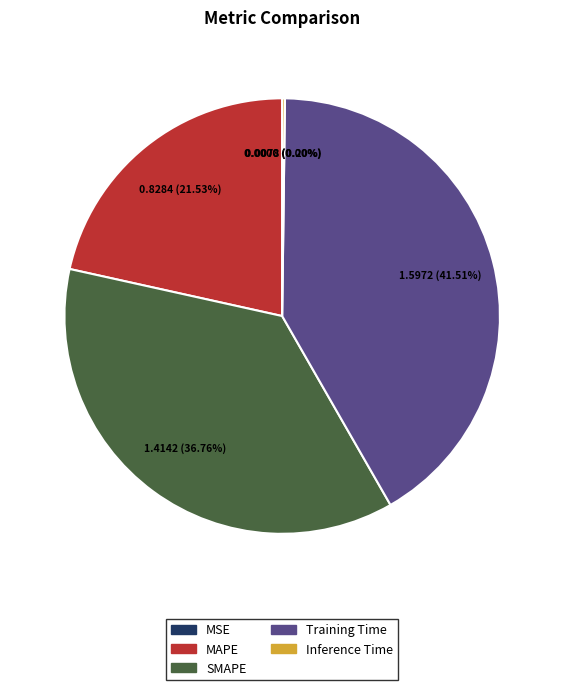

To the nearest percent, what is the combined percentage of Training Time and SMAPE?

78%